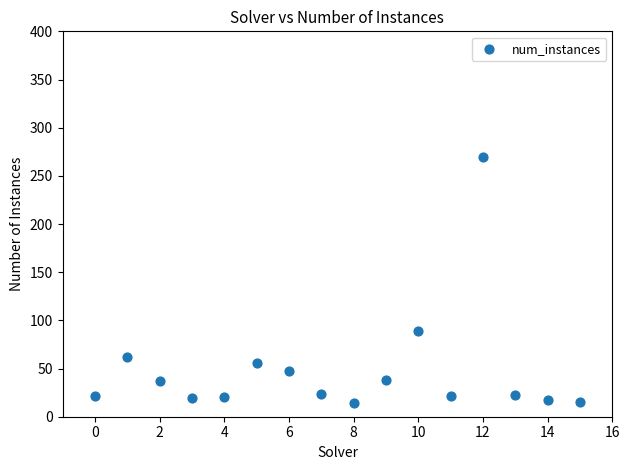

What Y value in the scatter plot is closest to 142?

89